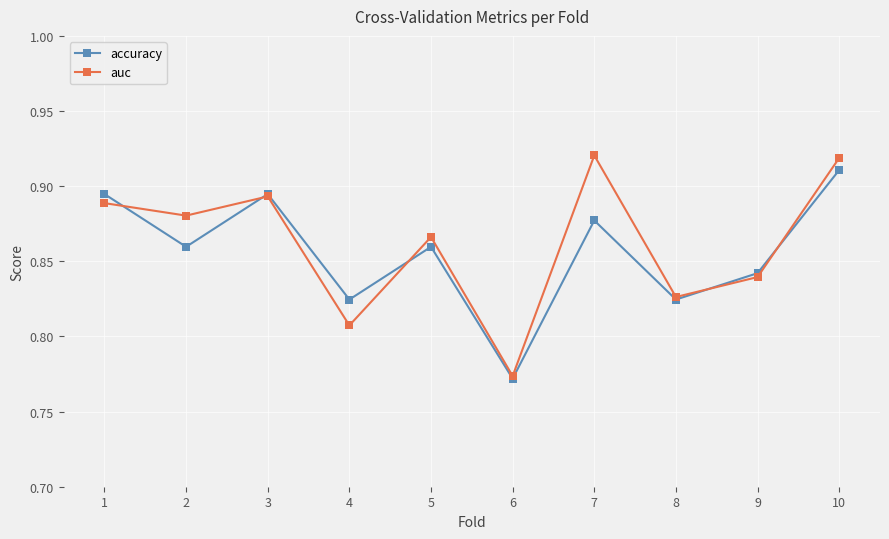

What are all the series names shown in the legend?

accuracy, auc